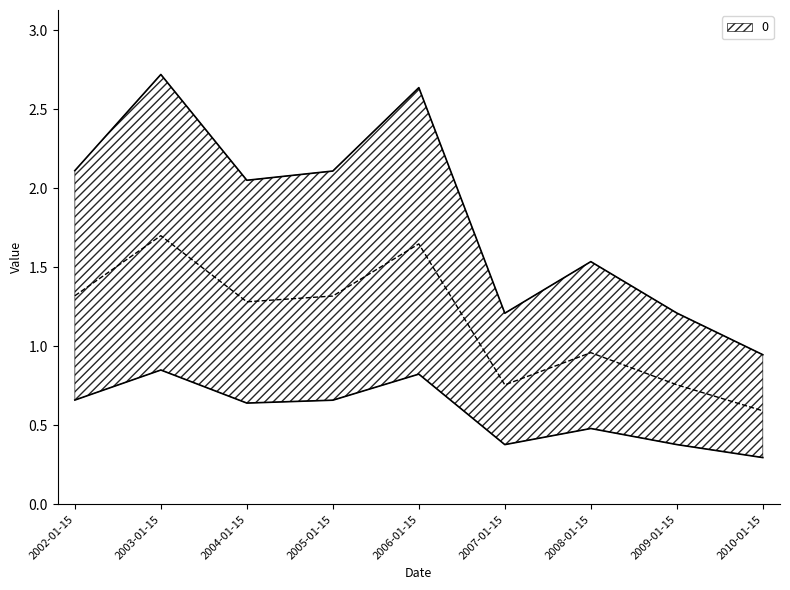

Rank the categories by value from highest to lowest.

2003-01-15, 2006-01-15, 2002-01-15, 2005-01-15, 2004-01-15, 2008-01-15, 2009-01-15, 2007-01-15, 2010-01-15